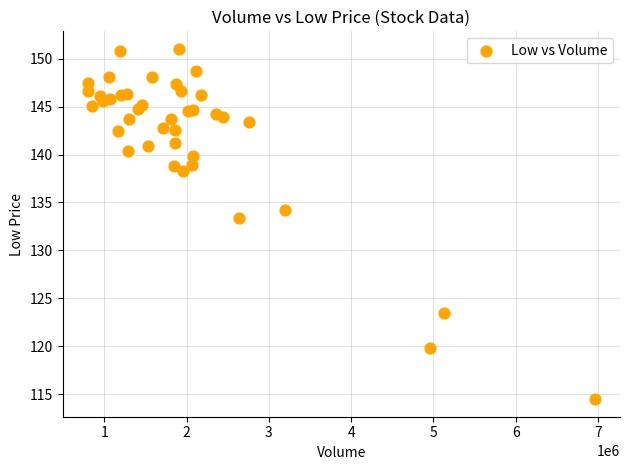

What Y value in the scatter plot is closest to 132?

133.4